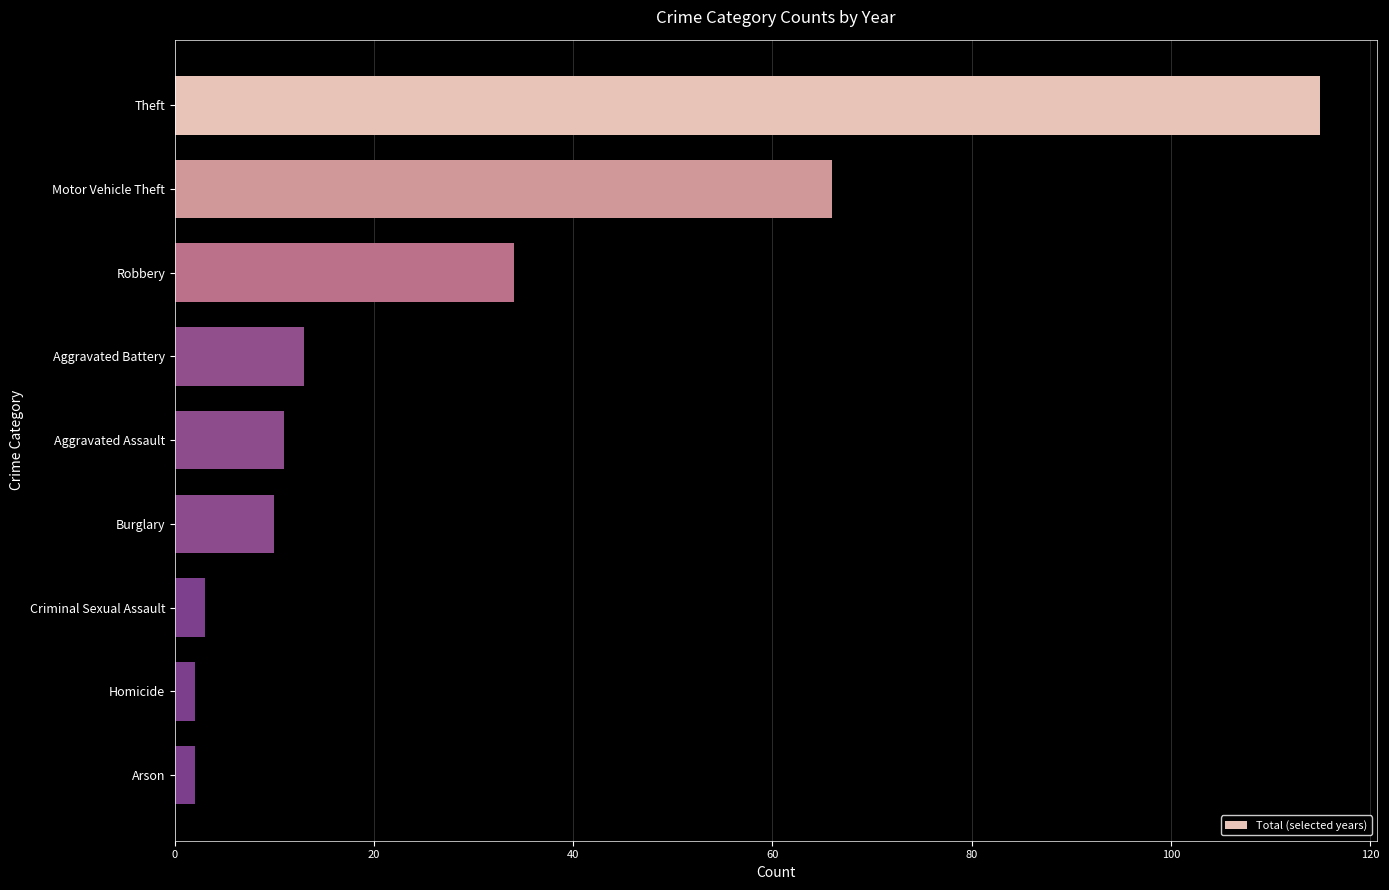

What is the value of the 6th bar from the top?

10